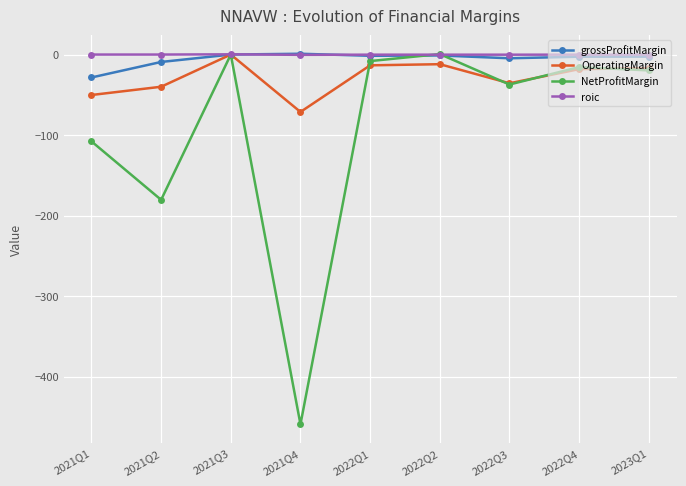

In NetProfitMargin, how many points are lower than both neighbors (excluding endpoints)?

3